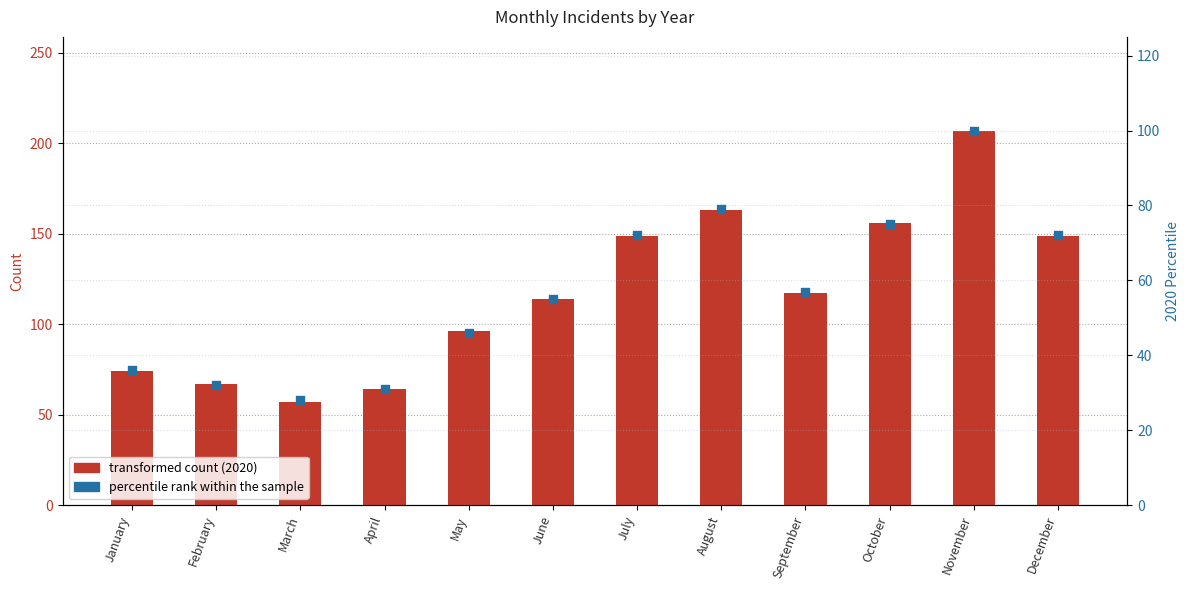

Is the value of percentile rank within the sample at January greater than the value of transformed count (2020) at November?

No